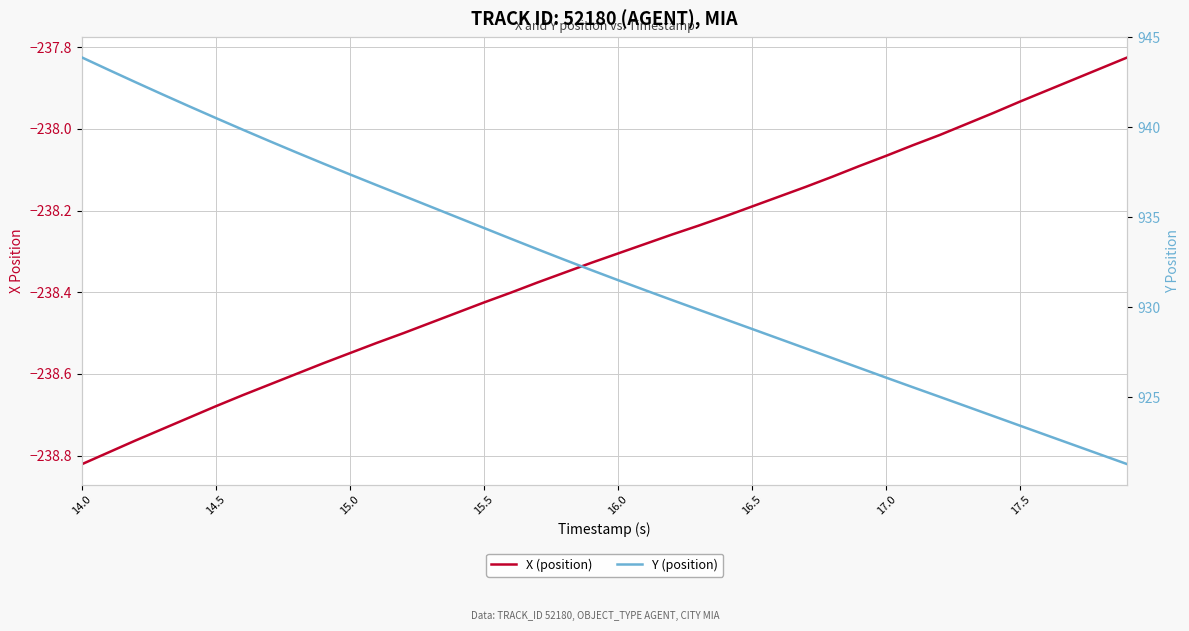

How many lines are shown in the chart?

2